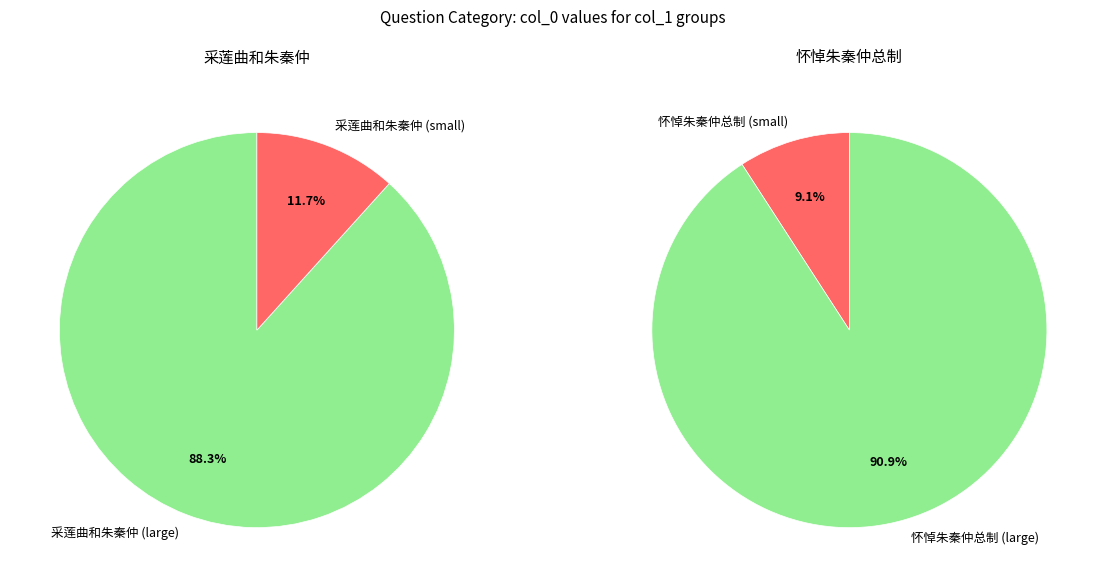

Rank the series by their maximum value, from highest to lowest.

怀悼朱秦仲总制, 采莲曲和朱秦仲